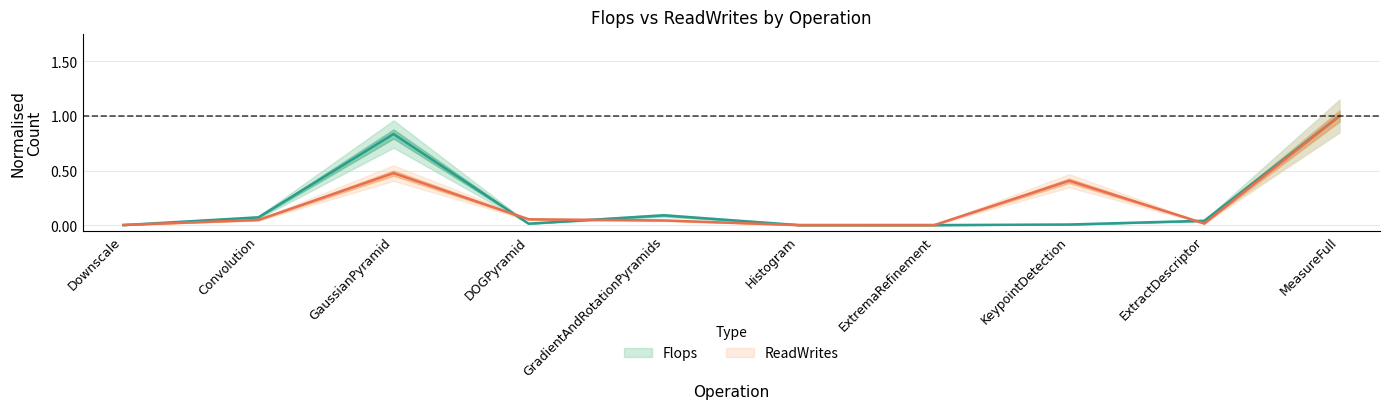

Is the value of ReadWrites at DOGPyramid greater than the value of Flops at MeasureFull?

No